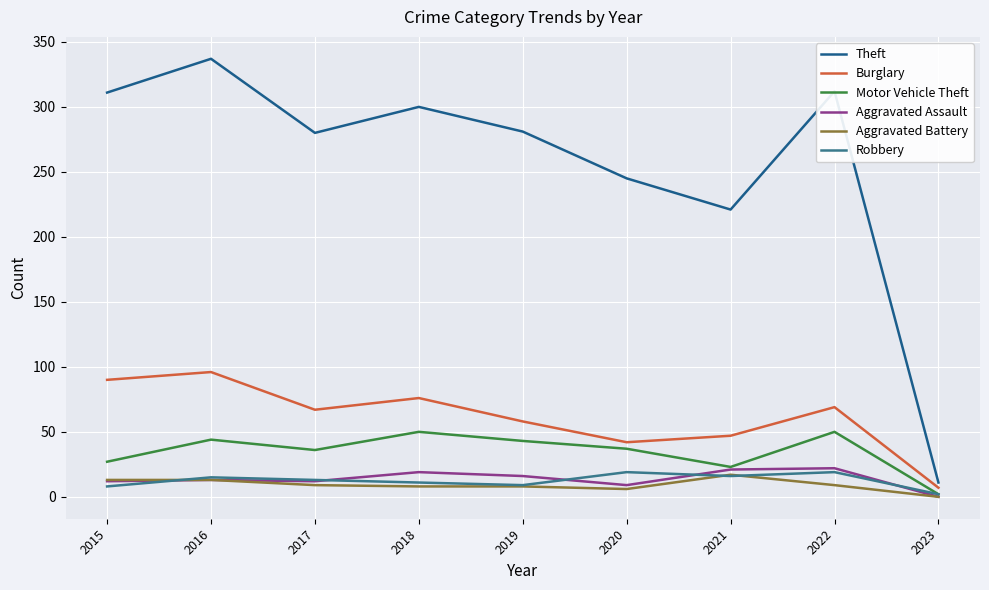

True or false: Theft and Aggravated Assault cross at least once.

False